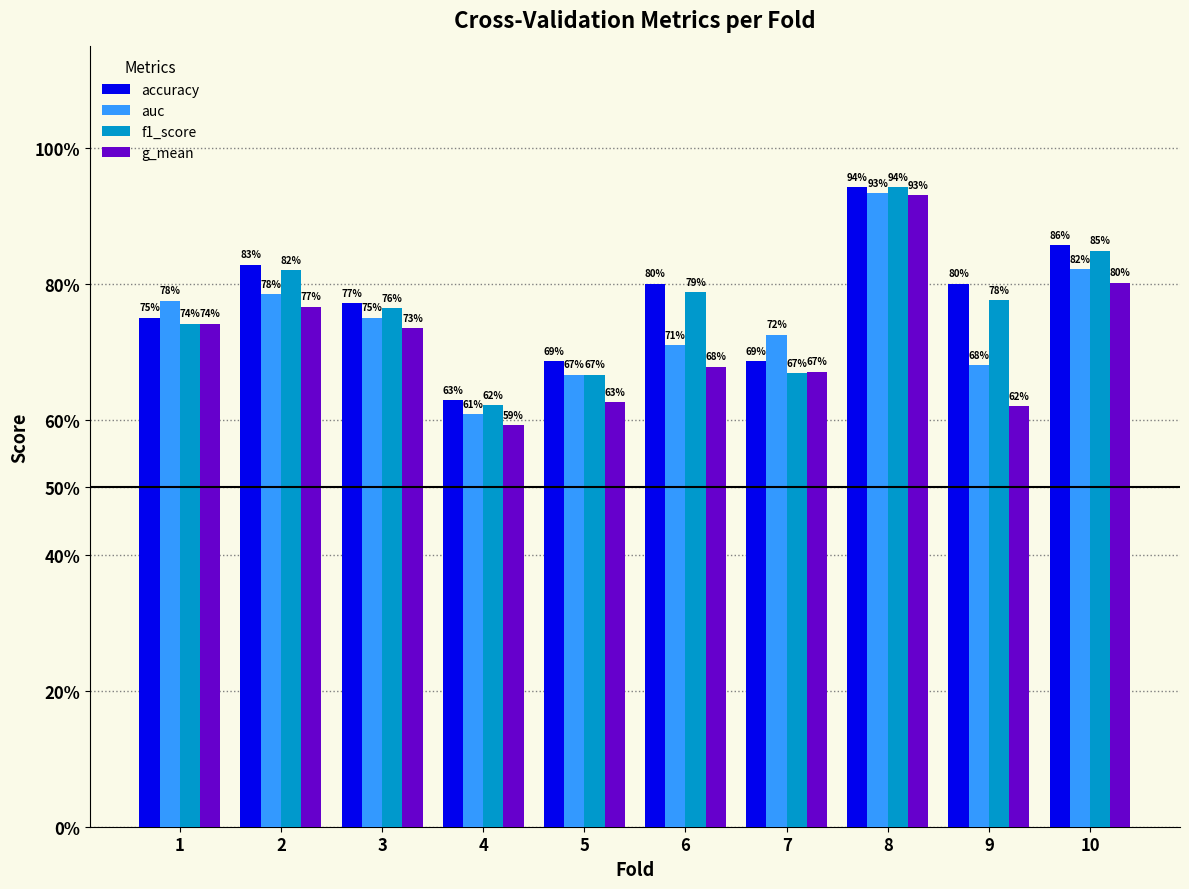

What are all the series names shown in the legend?

accuracy, auc, f1_score, g_mean